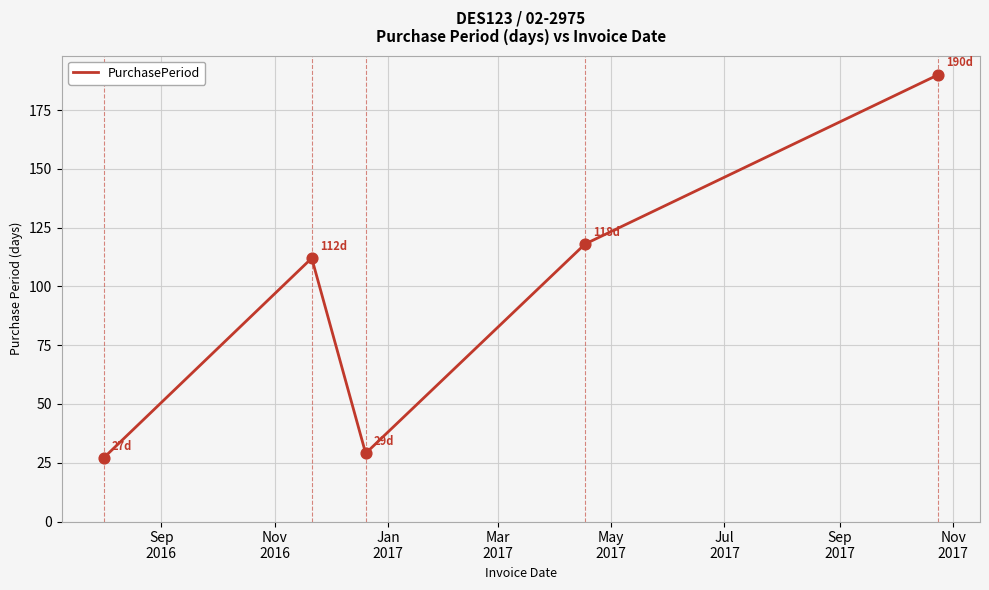

What is the difference between the second highest and second lowest values?

89